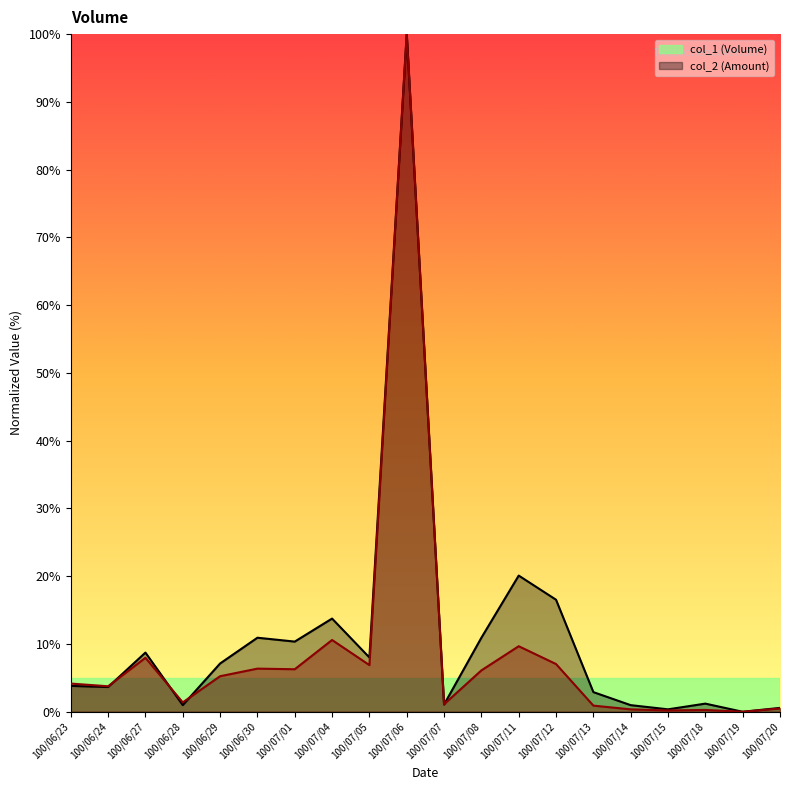

What are all the series names shown in the legend?

col_1, col_2